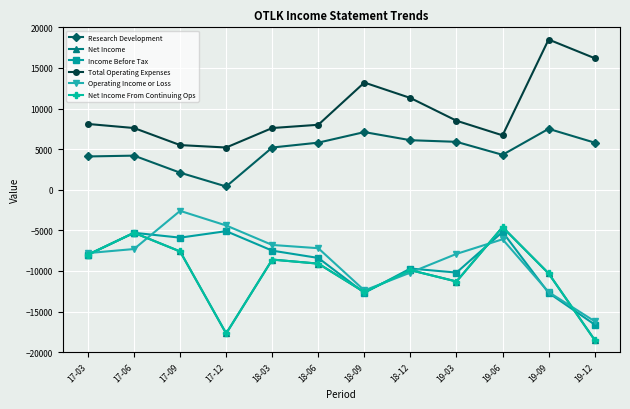

What is the spread (max minus min) of values at 19-06?

12800